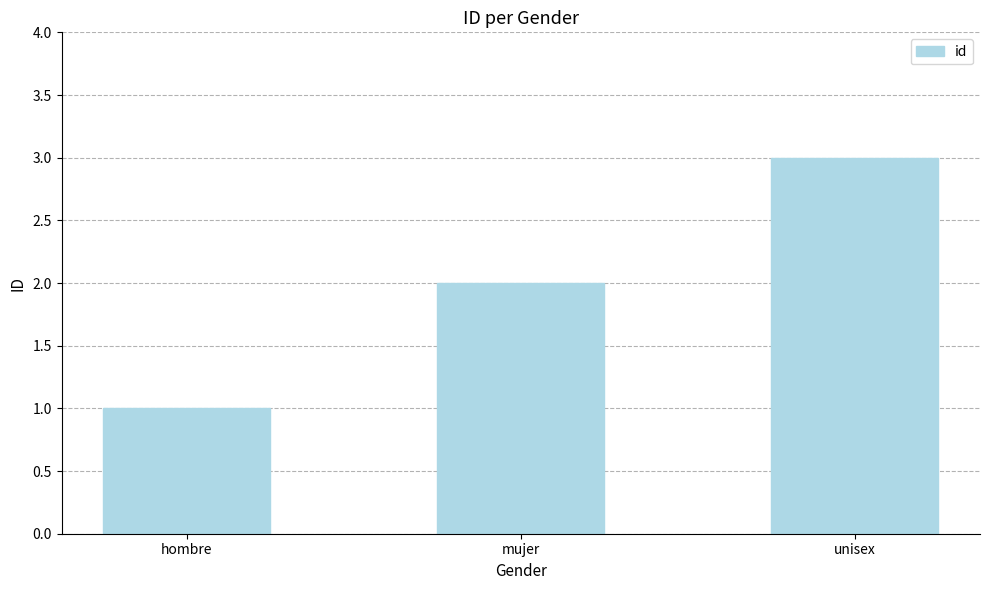

What is the label of the 3rd bar from the right?

hombre